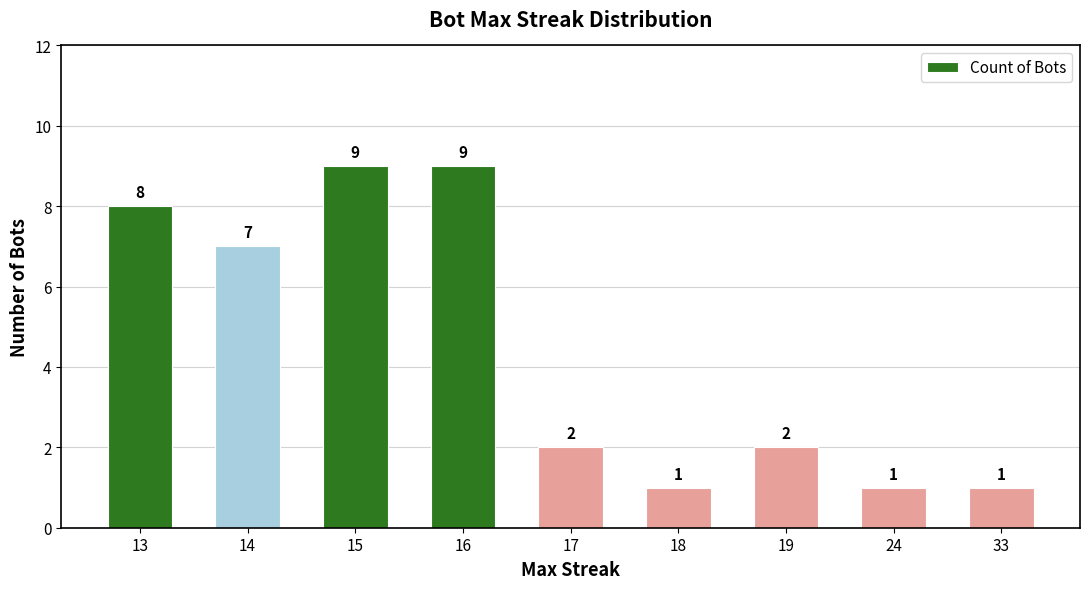

Read the value at 24.

1